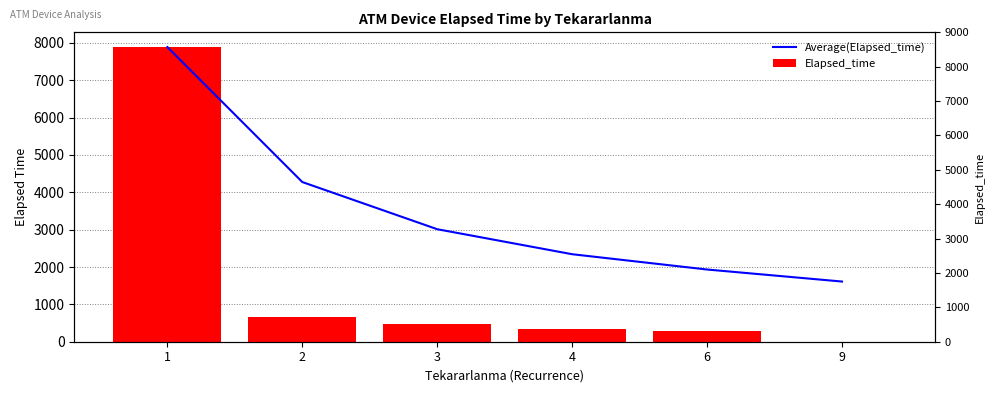

What is the sum of all Average(Elapsed_time) values?

21061.3